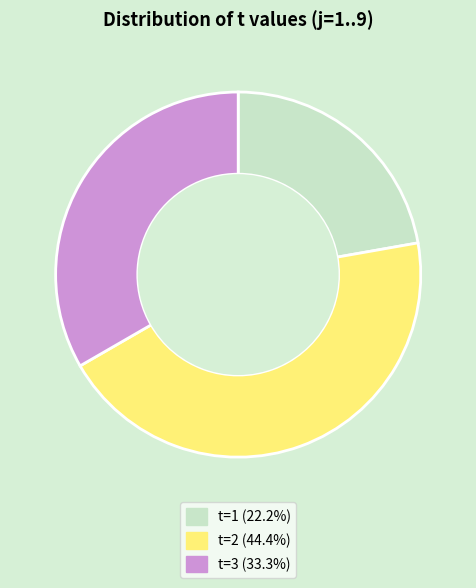

Does t=1 (22.2%) account for over 50% of the chart?

No